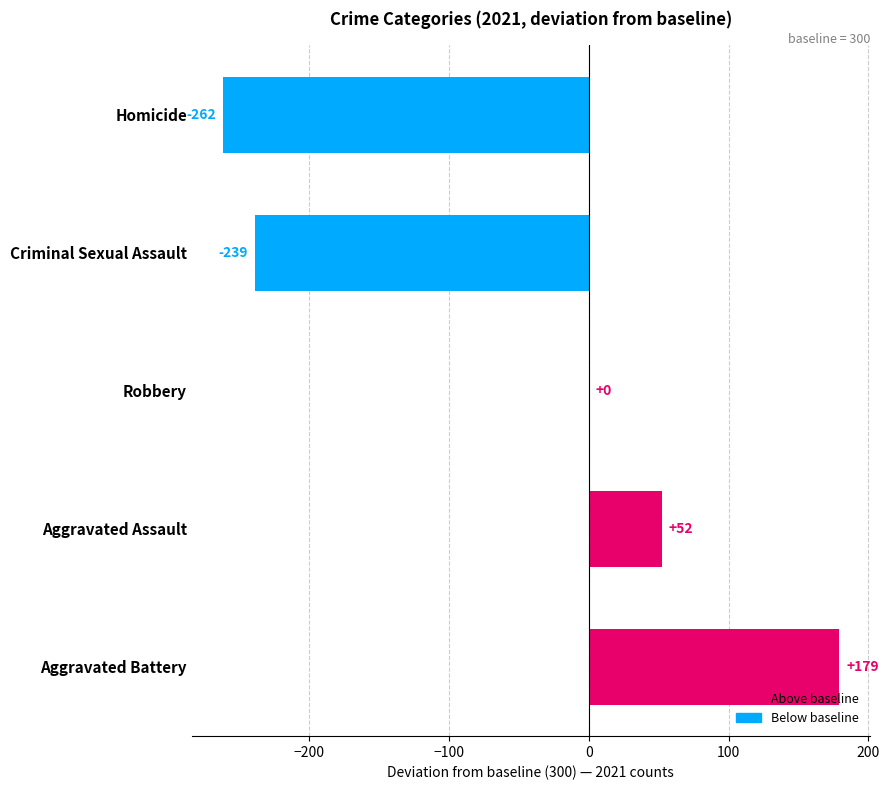

How many categories are shown in the chart?

5